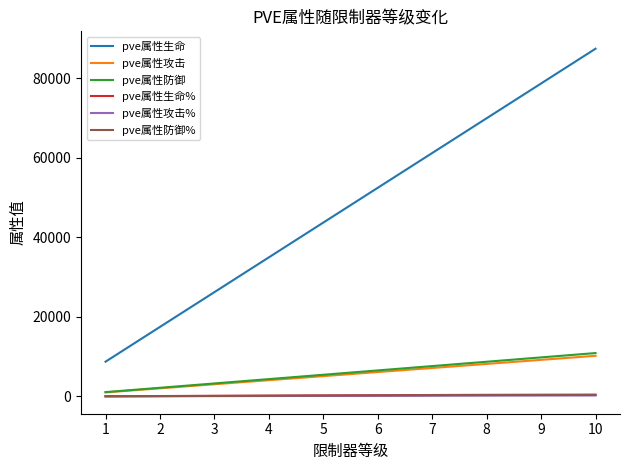

True or false: pve属性生命 and pve属性攻击 intersect in this chart.

False